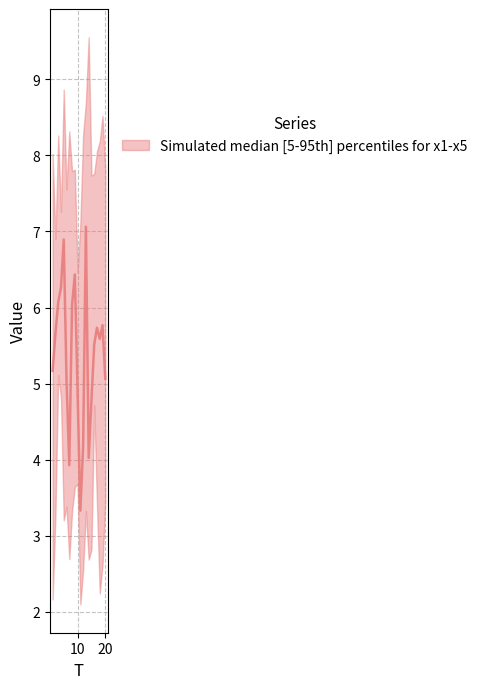

What is the difference between the x5 values at 17 and 10?

2.5